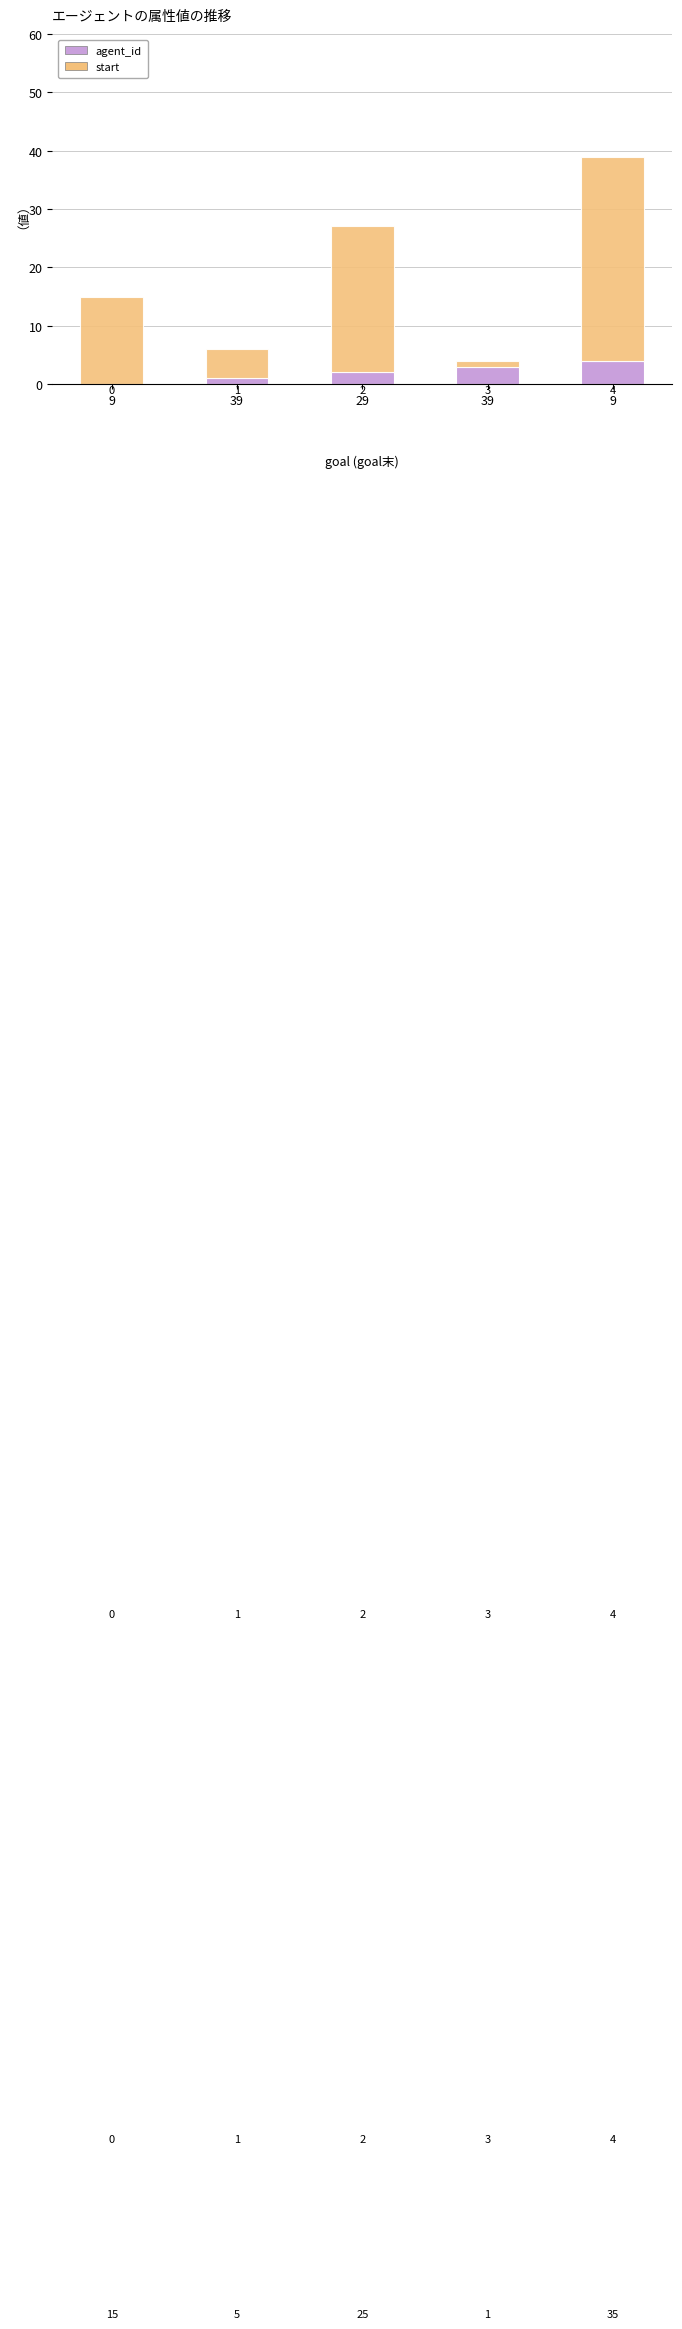

What are all the series names shown in the legend?

agent_id, start